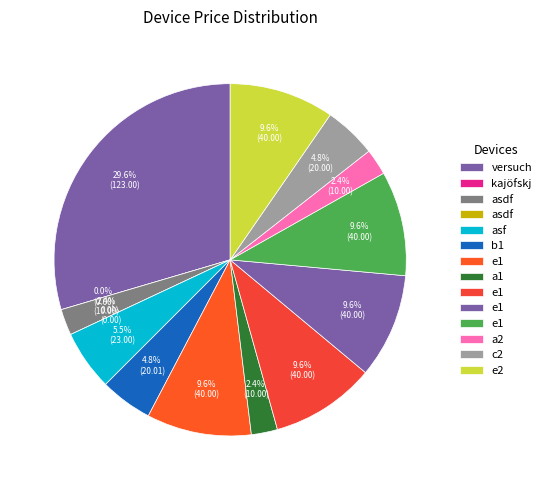

To the nearest percent, what percentage of the pie is e1?

10%